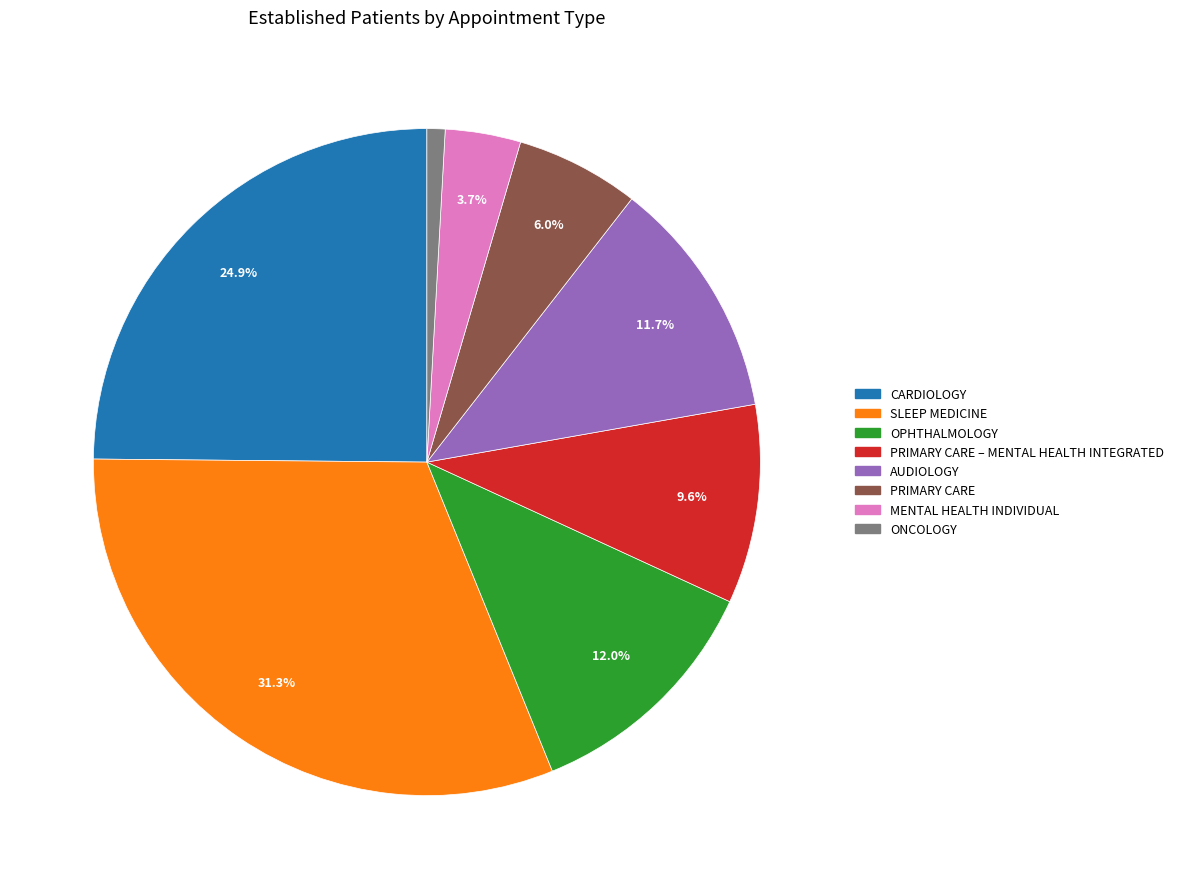

Is there a majority slice in this chart?

No